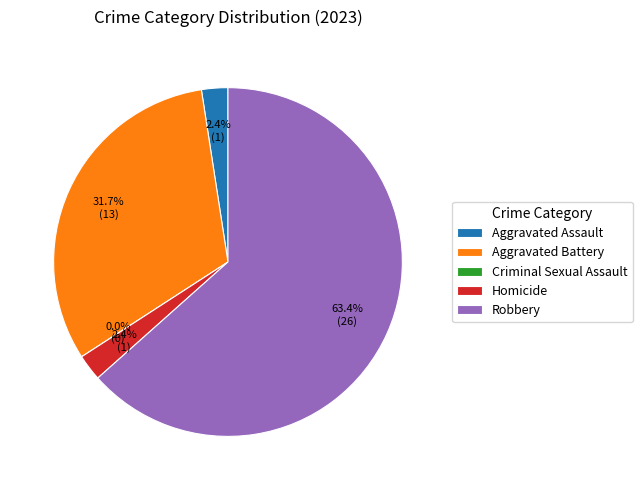

Is there a majority slice in this chart?

Yes